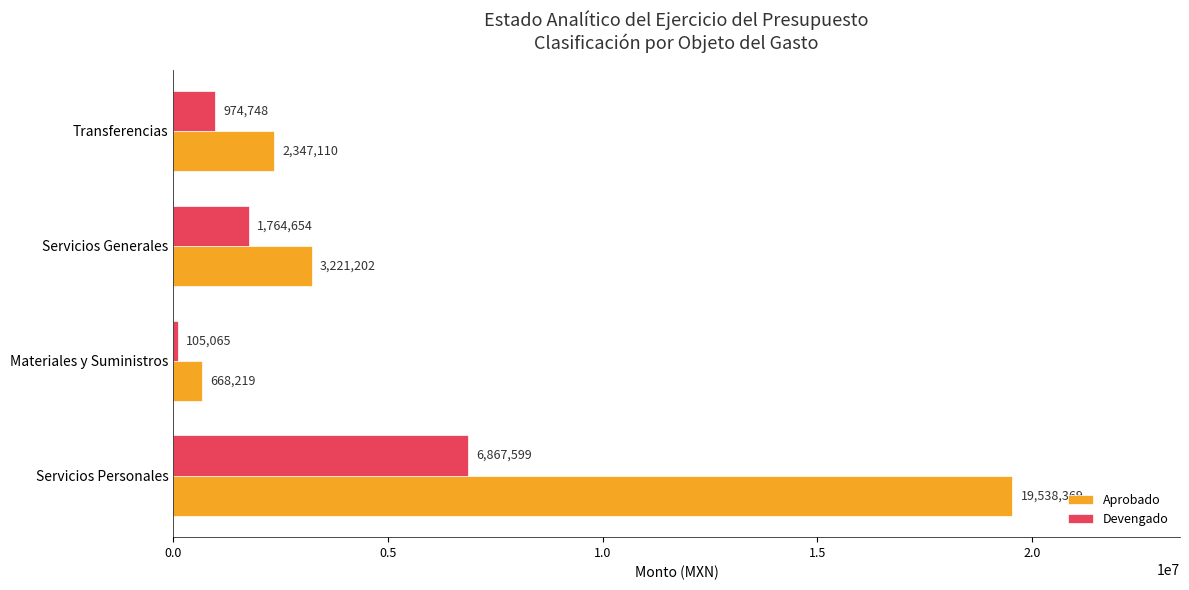

Rank the series by their maximum value, from highest to lowest.

Aprobado, Devengado